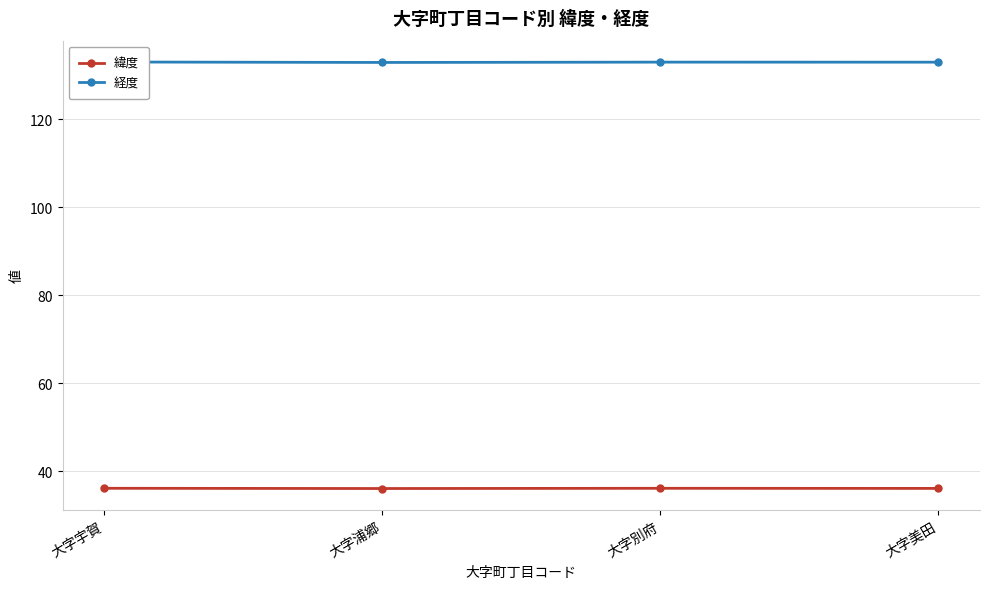

Is it true that 緯度 equals 36.1 at 大字美田?

True